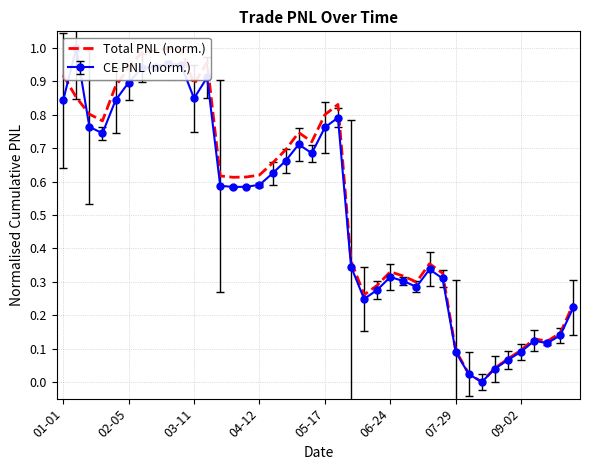

Reading left to right, transcribe all the data shown in this chart.

0.9	0.9	0.8	0.8	0.9	0.9	1.0	1.0	1.0	1.0	0.9	1.0	0.6	0.6	0.6	0.6	0.7	0.7	0.7	0.7	0.8	0.8	0.4	0.3	0.3	0.3	0.3	0.3	0.4	0.3	0.1	0.0	0.0	0.0	0.1	0.1	0.1	0.1	0.1	0.2